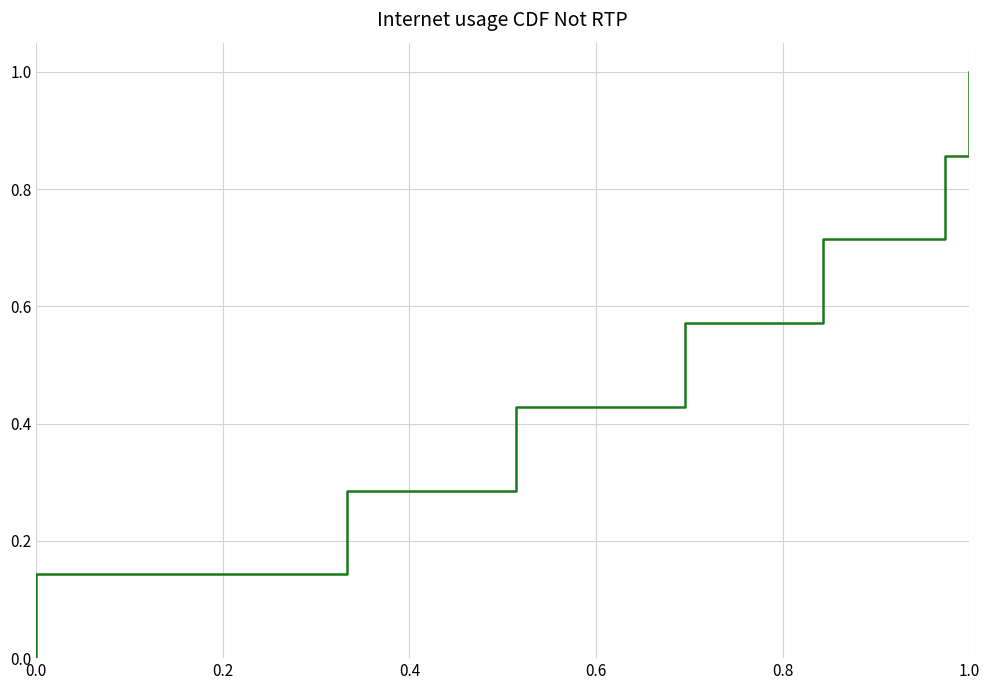

At which category does the chart reach its peak across all series?

1.0